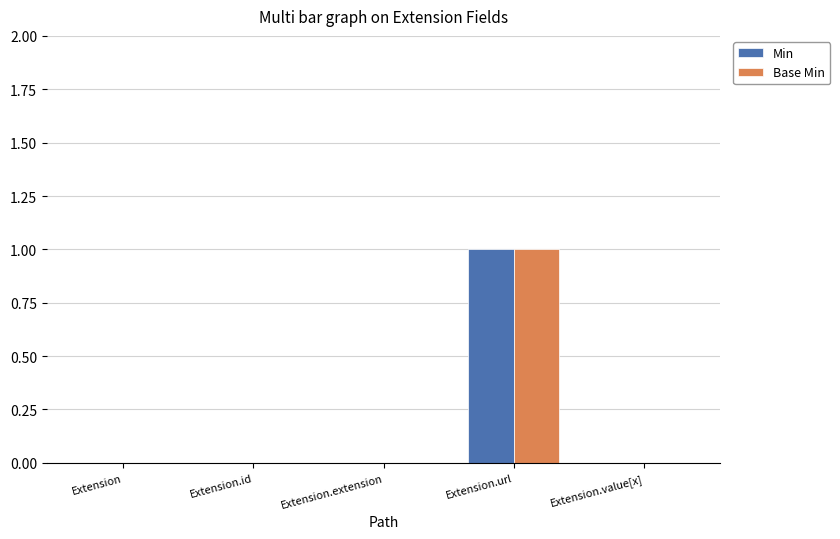

How many groups of bars are there?

5